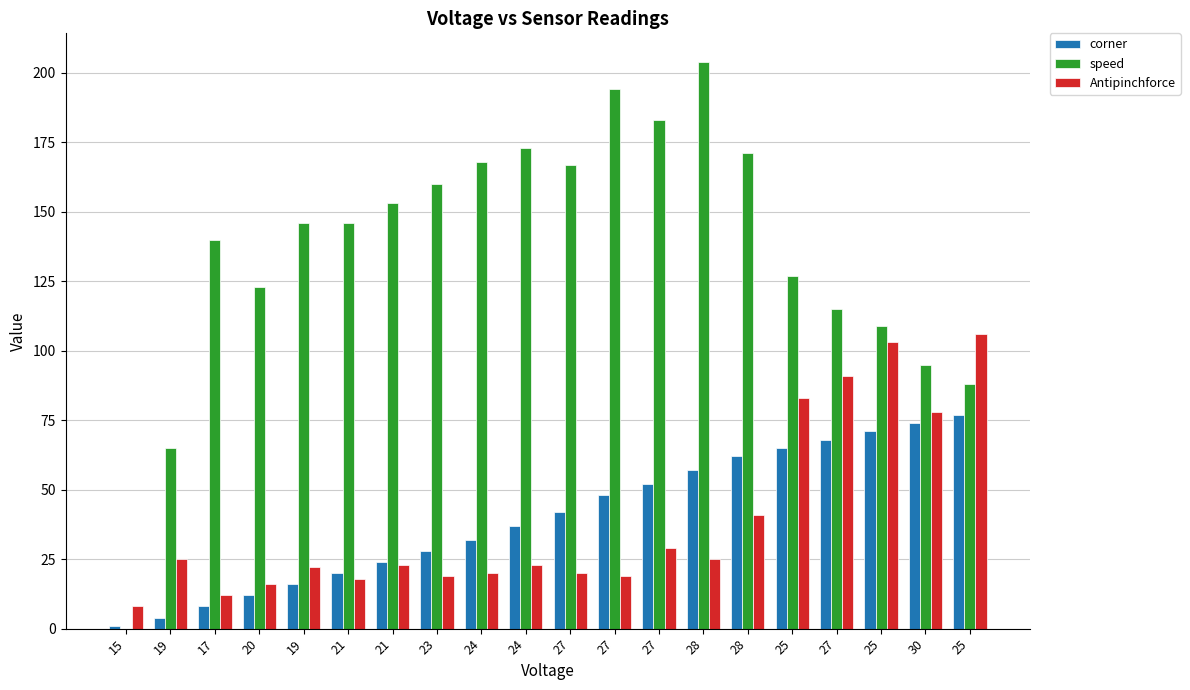

What are all the series names shown in the legend?

corner, speed, Antipinchforce